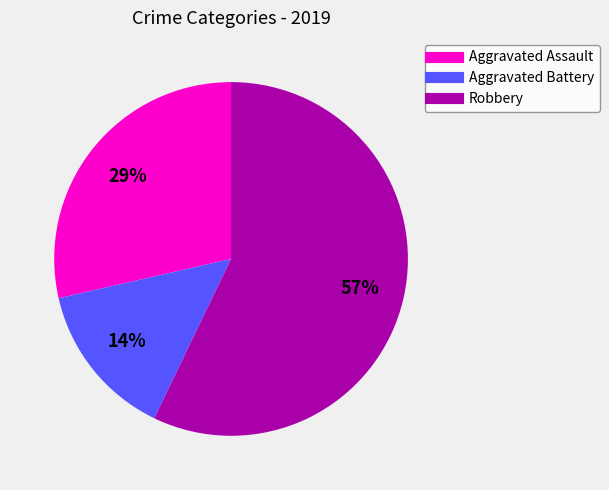

Between Robbery and Aggravated Assault, which is larger?

Robbery